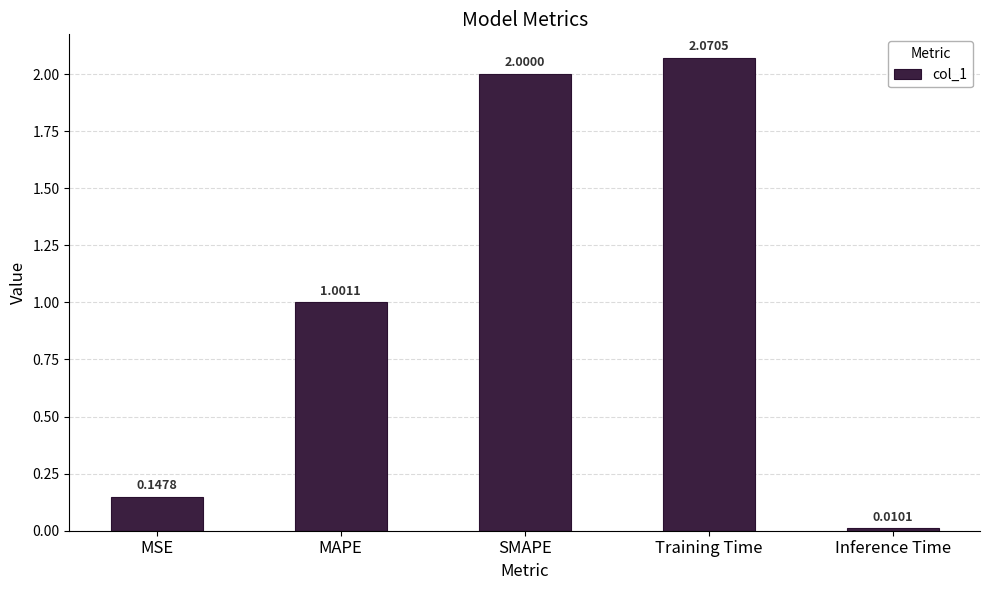

Rank the categories by value from lowest to highest.

Inference Time, MSE, MAPE, SMAPE, Training Time